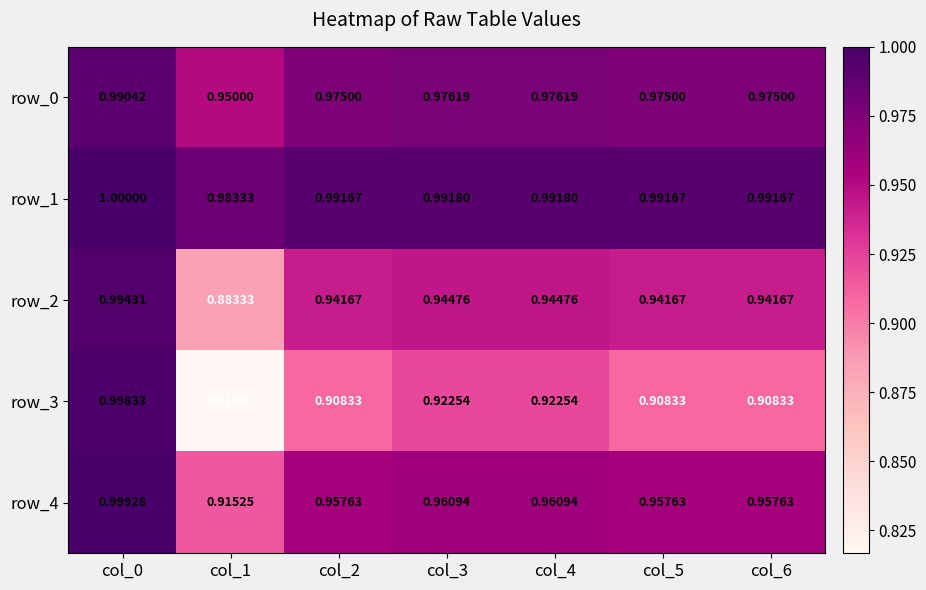

Which label corresponds to the smallest value in the chart?

col_1